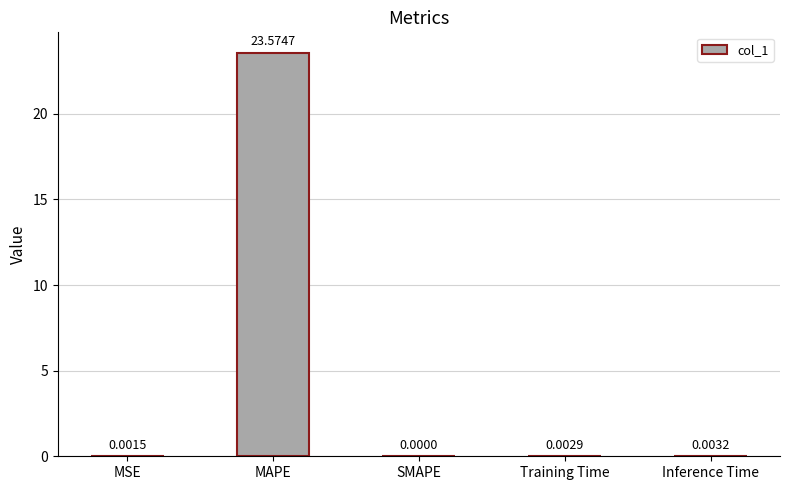

At which category does the chart reach its peak across all series?

MAPE